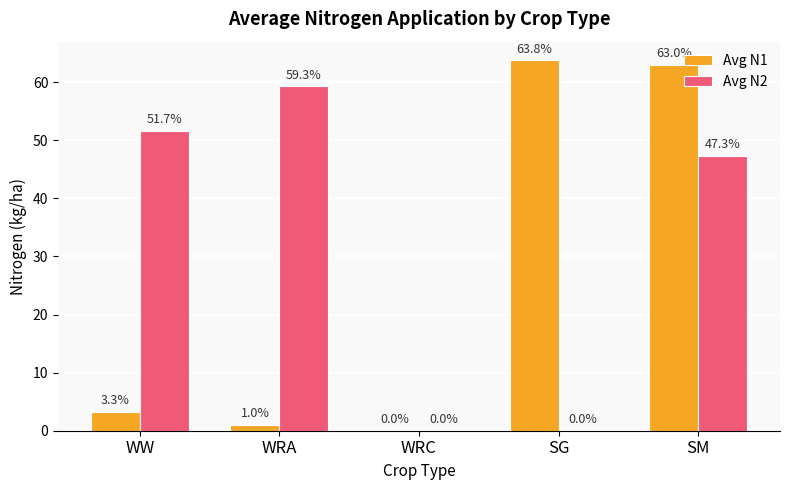

Reading left to right, what are all the values shown in this chart?

Avg N1: 3.3	1.0	0.0	63.8	63.0
Avg N2: 51.7	59.3	0.0	0.0	47.3